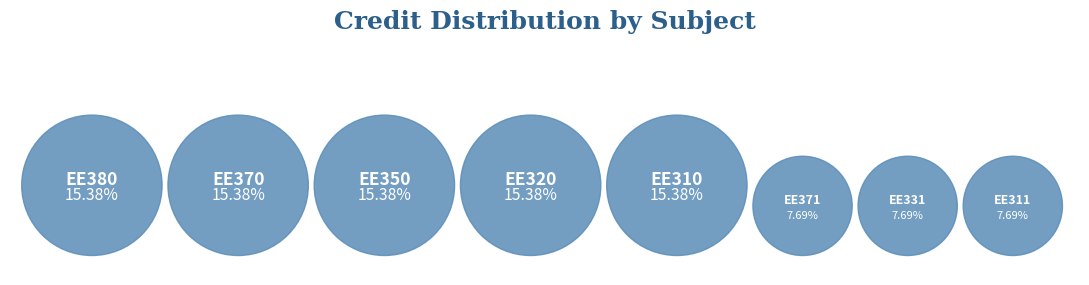

How many slices are in this pie chart?

8